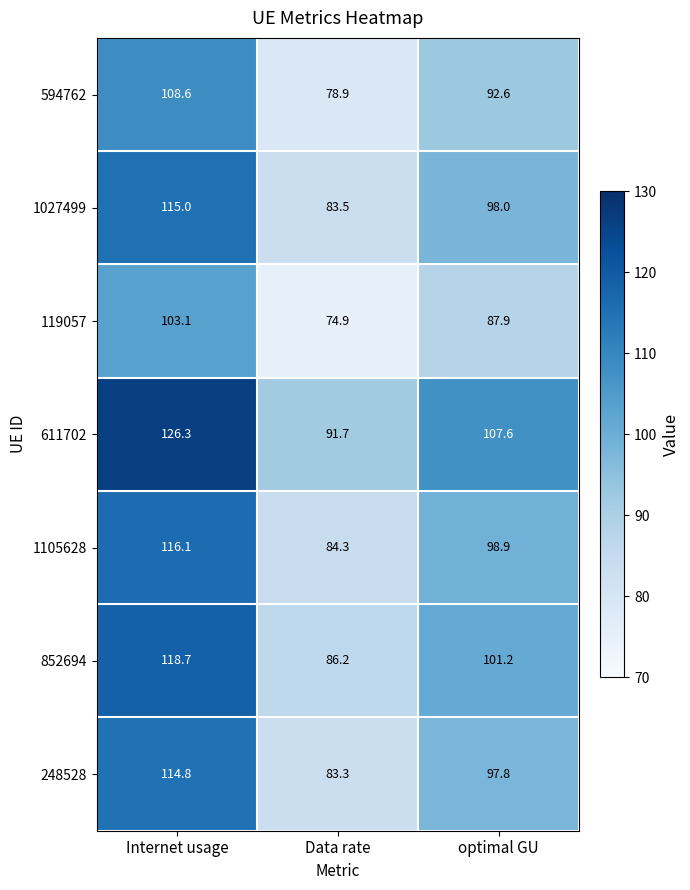

Reading left to right, list all the values displayed in this chart.

594762: Internet usage=108.6	Data rate=78.9	optimal GU=92.6
1027499: Internet usage=115.0	Data rate=83.5	optimal GU=98.0
119057: Internet usage=103.1	Data rate=74.9	optimal GU=87.9
611702: Internet usage=126.3	Data rate=91.7	optimal GU=107.6
1105628: Internet usage=116.1	Data rate=84.3	optimal GU=98.9
852694: Internet usage=118.7	Data rate=86.2	optimal GU=101.2
248528: Internet usage=114.8	Data rate=83.3	optimal GU=97.8